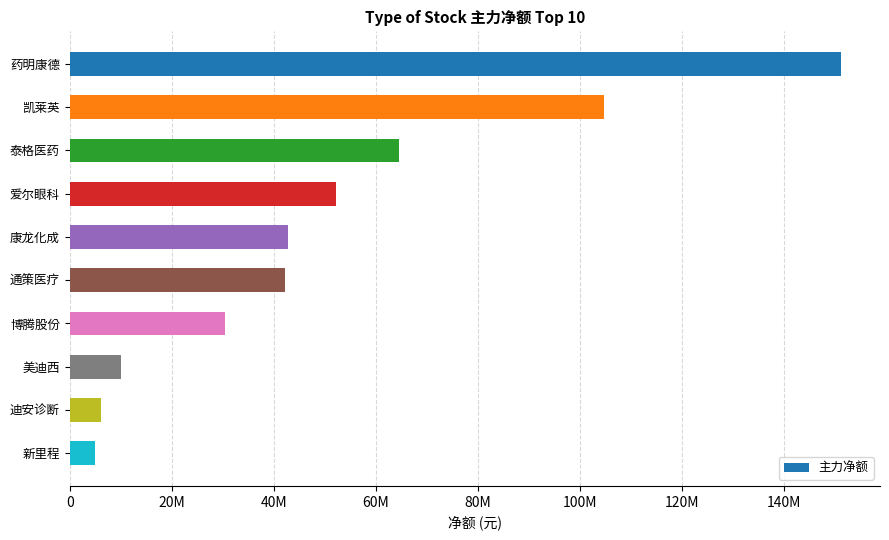

How many bars are there in total?

10